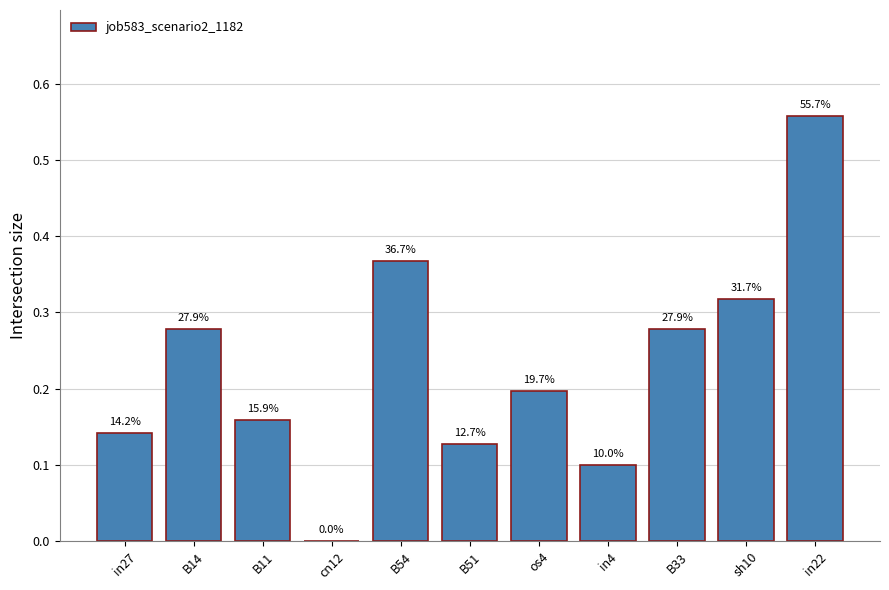

Are the bars horizontal?

No